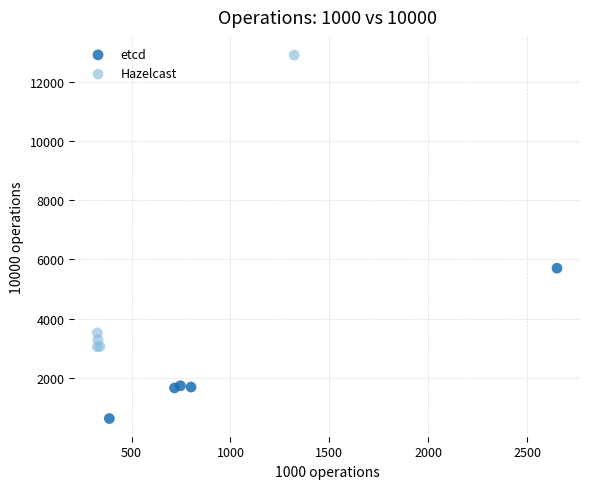

Which series has the largest Y range (max minus min)?

Hazelcast